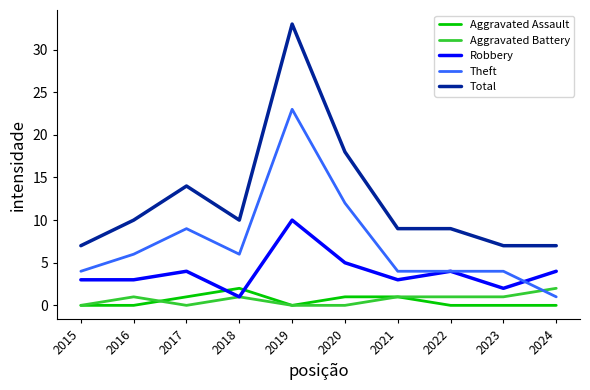

What is the difference between the Total values at 2020 and 2016?

8